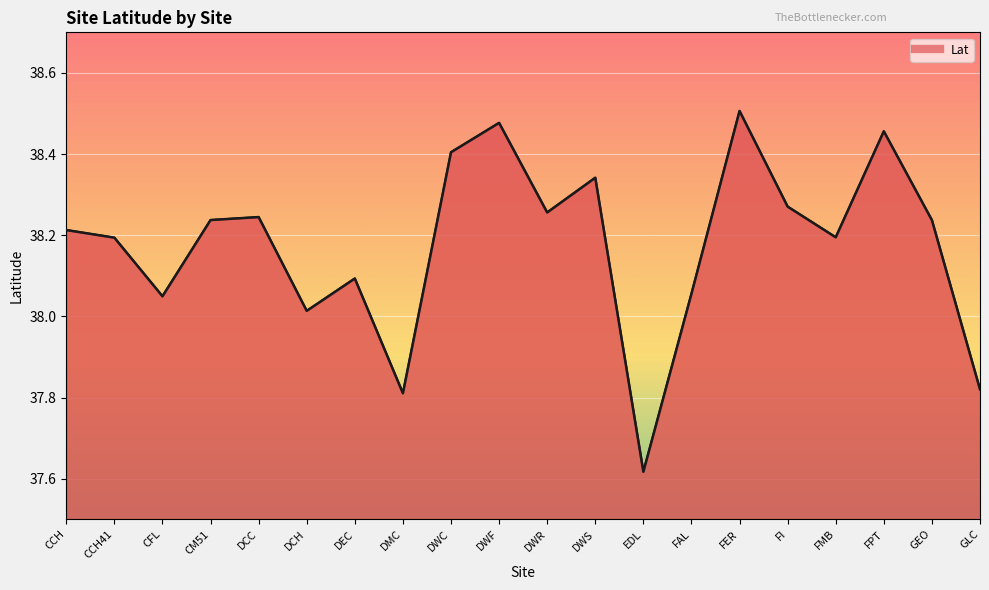

What is the approximate value at GEO?

38.2